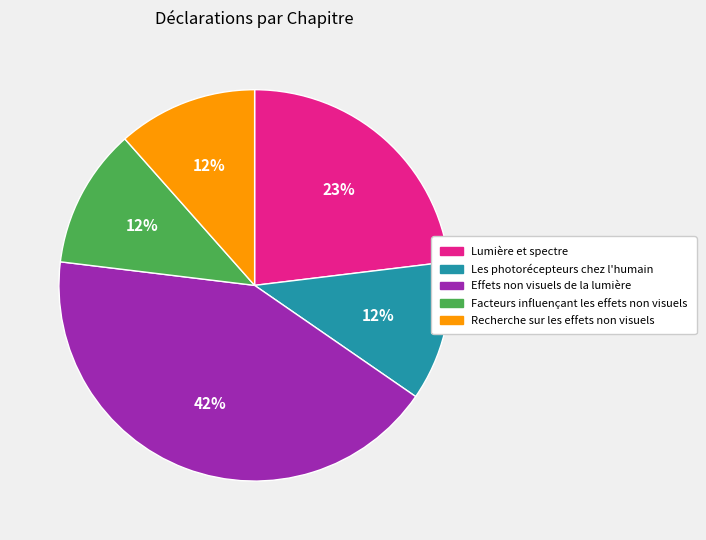

Do Lumière et spectre and Recherche sur les effets non visuels together represent more than half of the pie?

No